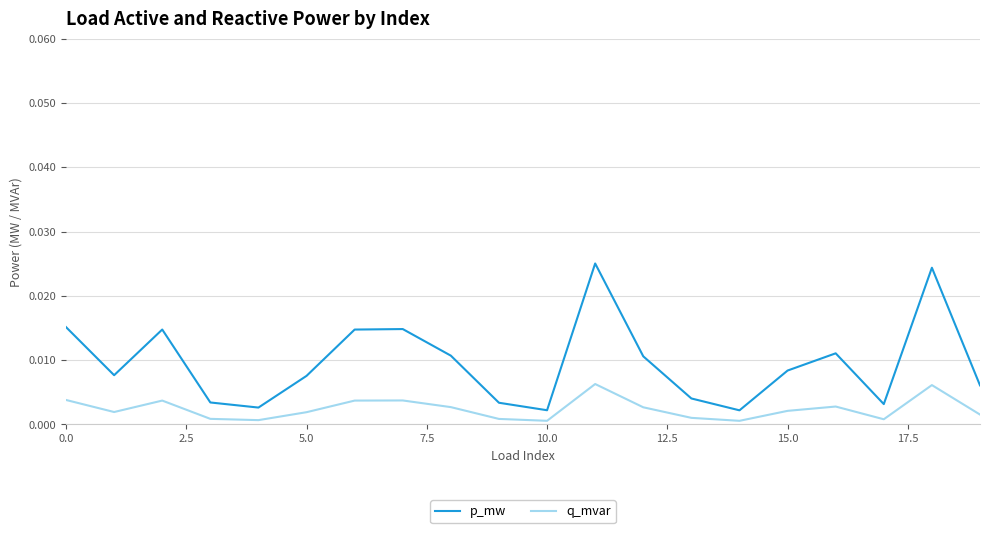

True or false: q_mvar and p_mw intersect in this chart.

False